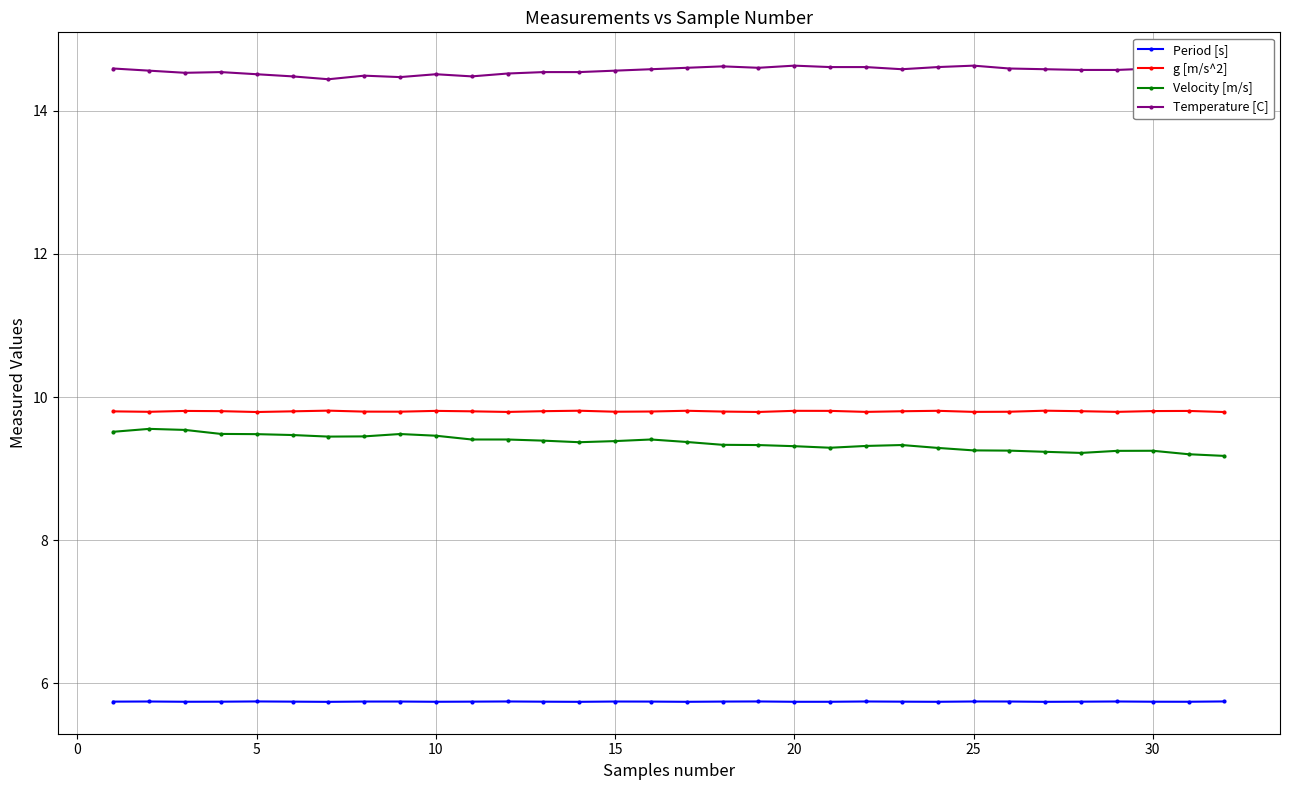

What is the highest value of the Period [s] series?

5.7